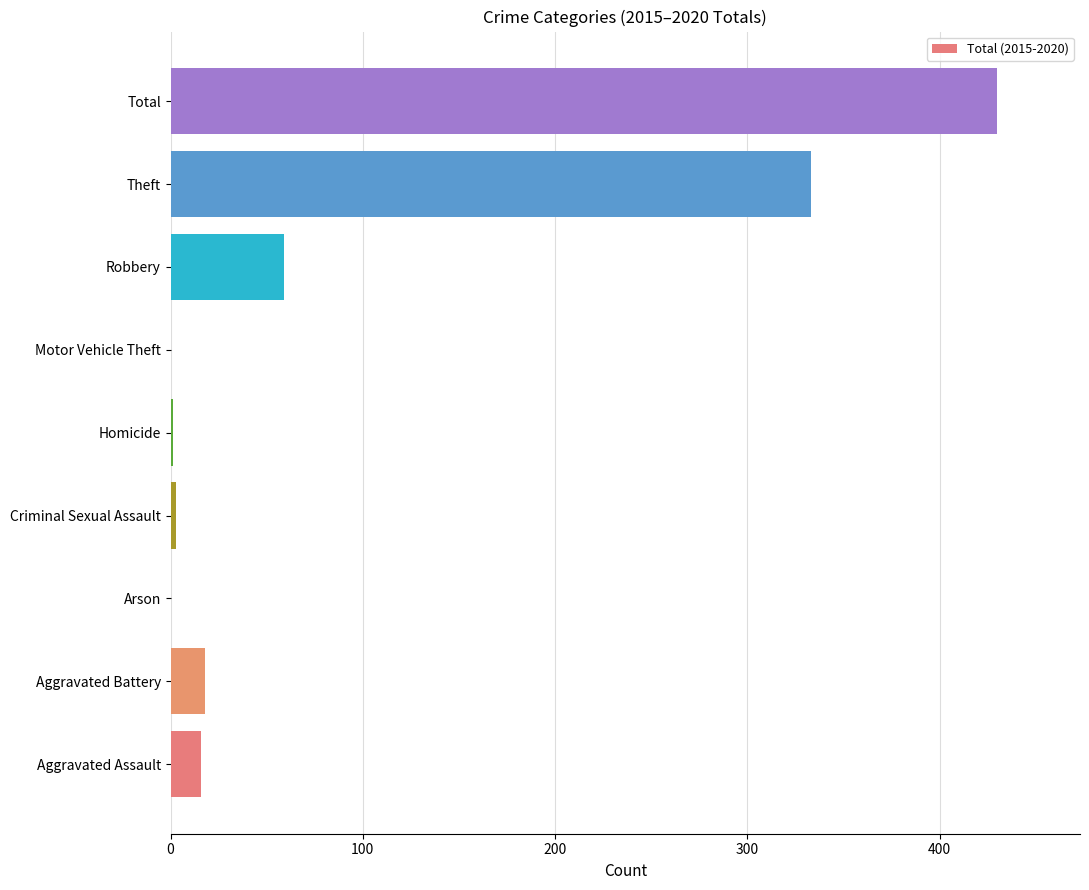

What is the ratio of the value at Theft to the value at Aggravated Assault?

20.8